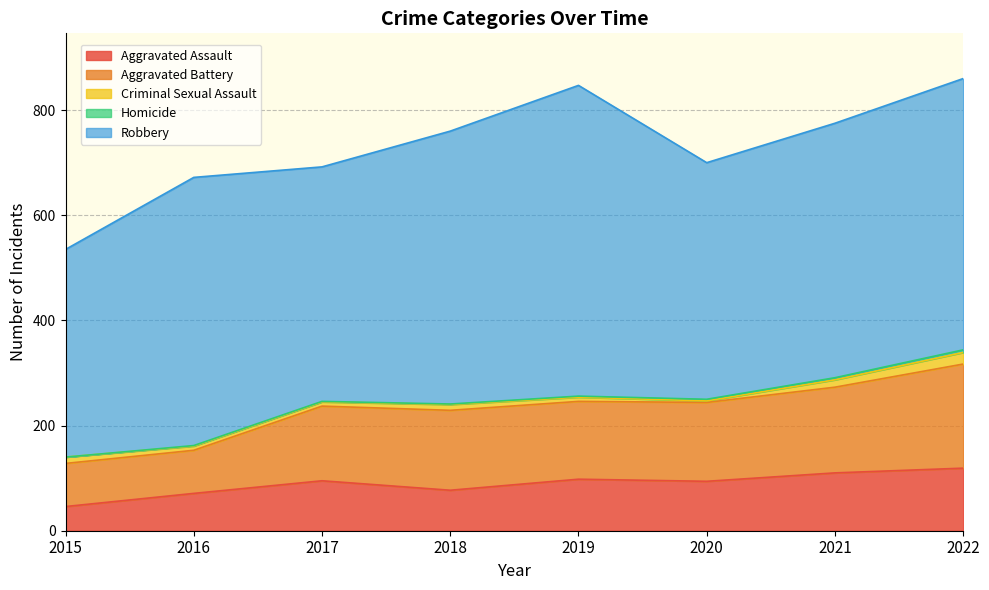

At which category does Criminal Sexual Assault reach its first local valley?

2020